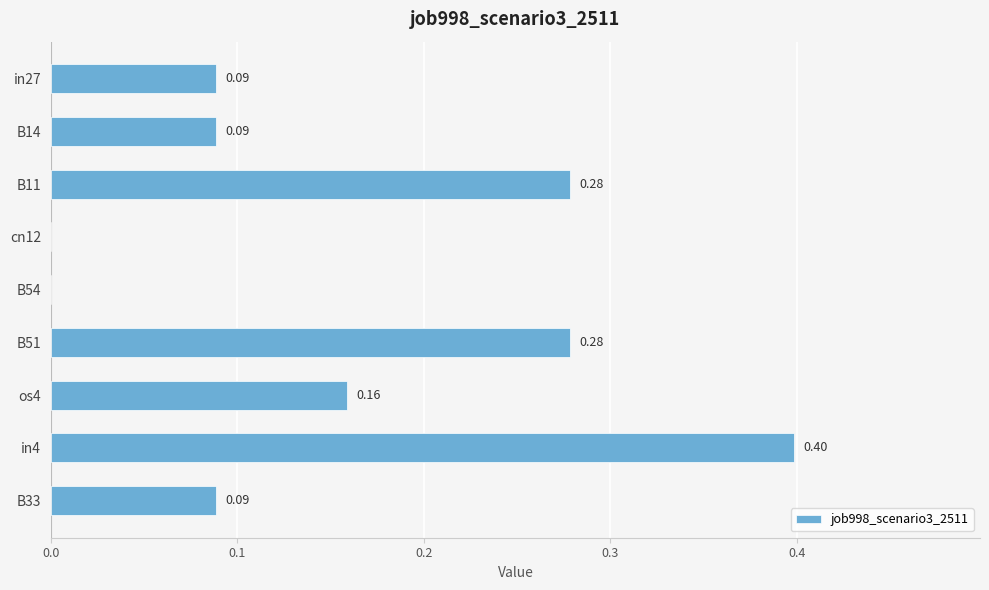

What is the sum of all values?

1.4